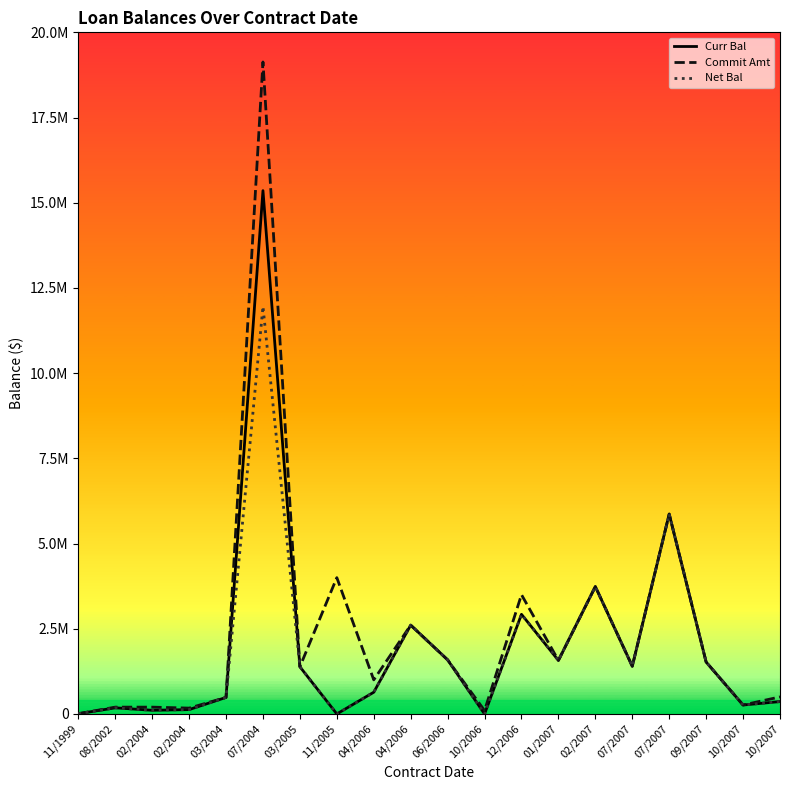

Between 06/2006 and 10/2006, which is larger?

06/2006